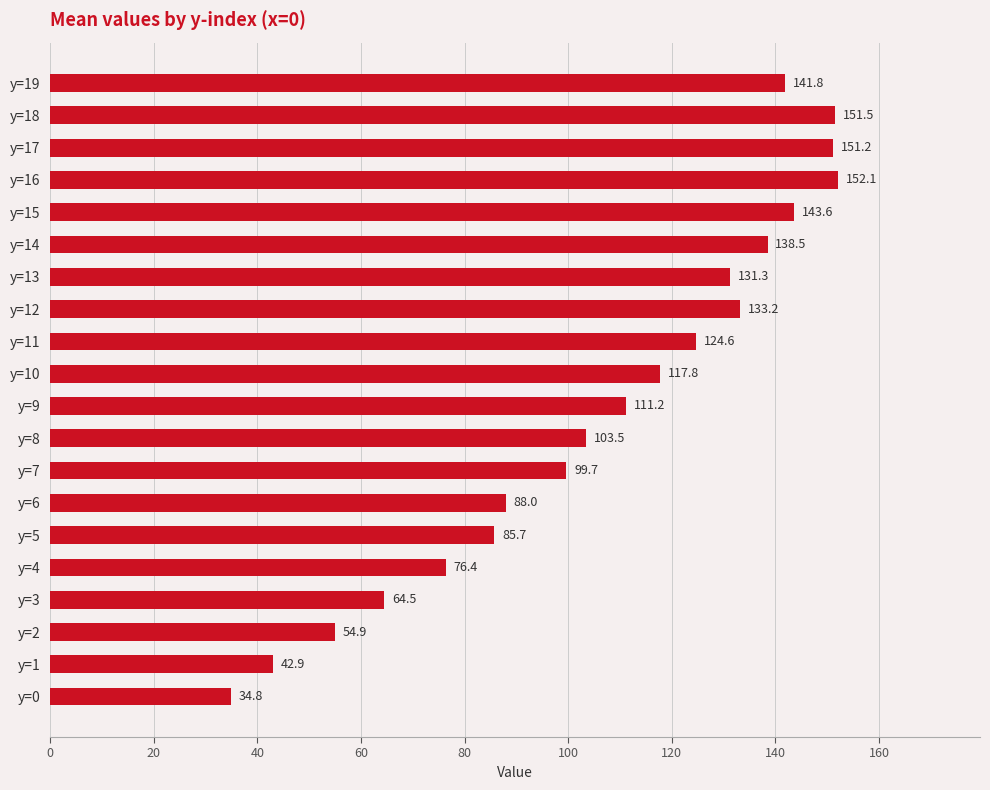

What is the change in value from y=3 to y=4?

+11.9